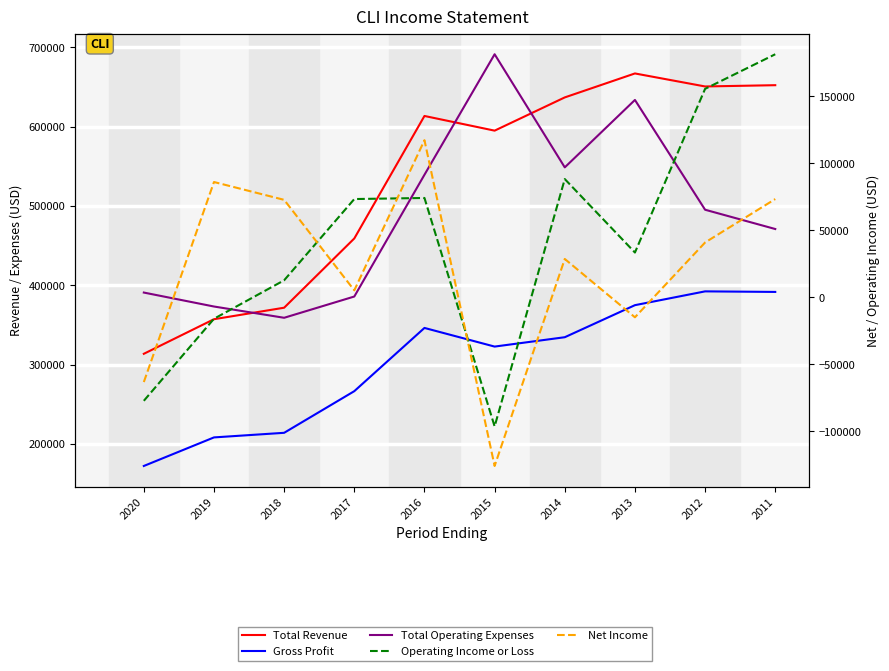

At how many categories does at least one series exceed 462503?

6